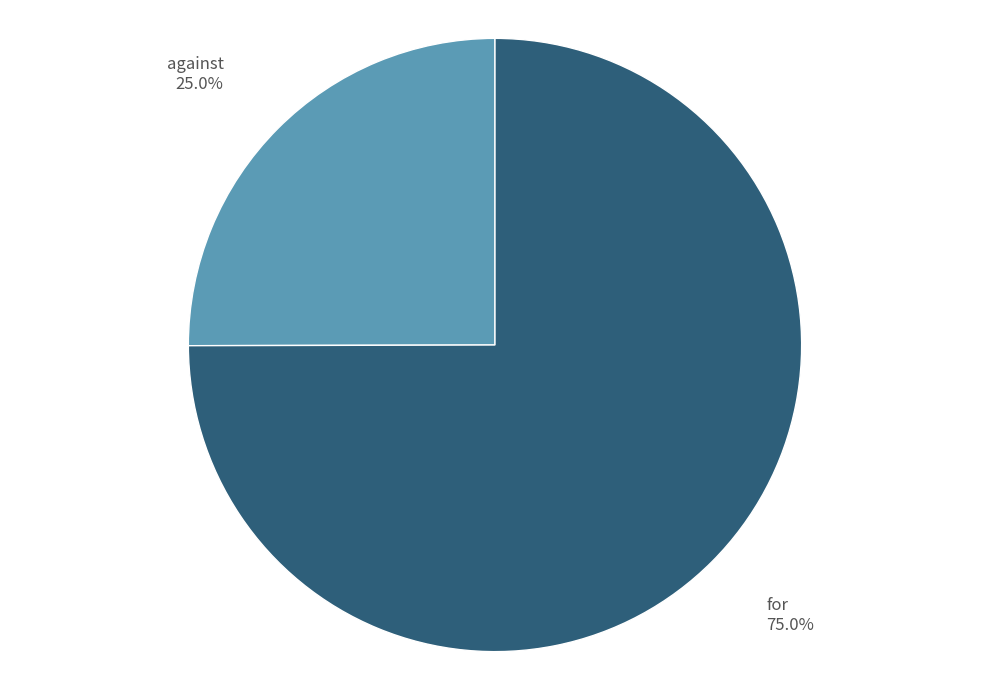

What is the smallest slice in the pie chart?

against